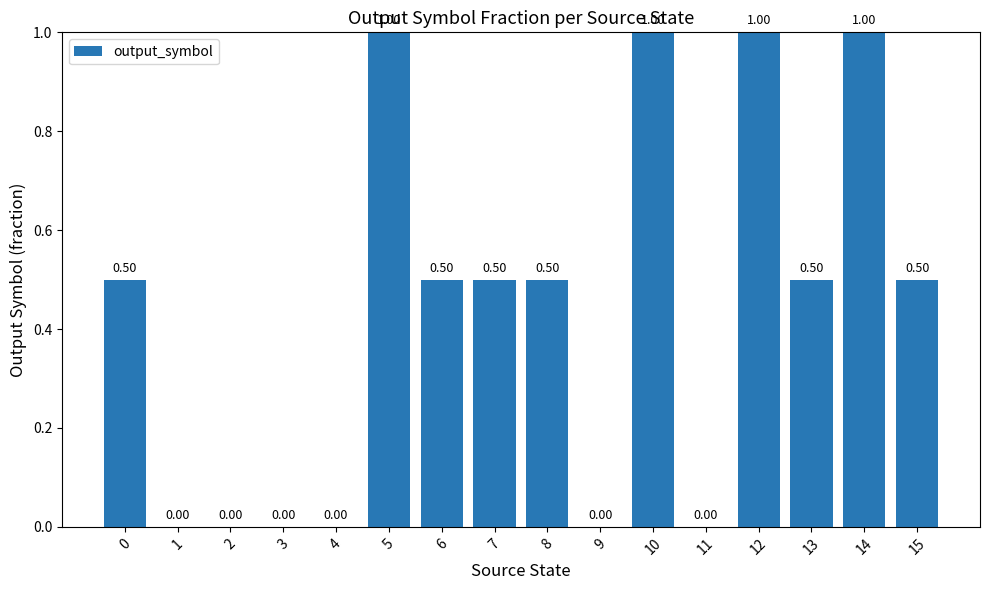

What is the change in value from 1 to 13?

+0.5